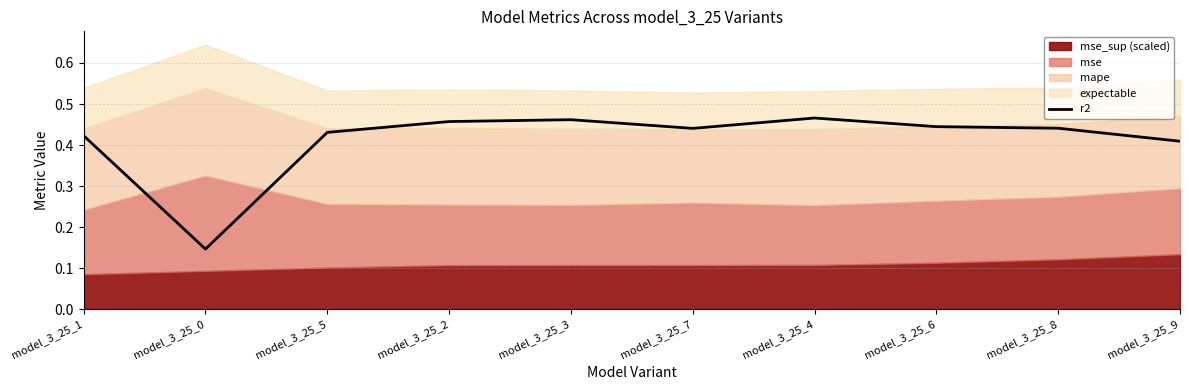

Where is the first local maximum?

model_3_25_3